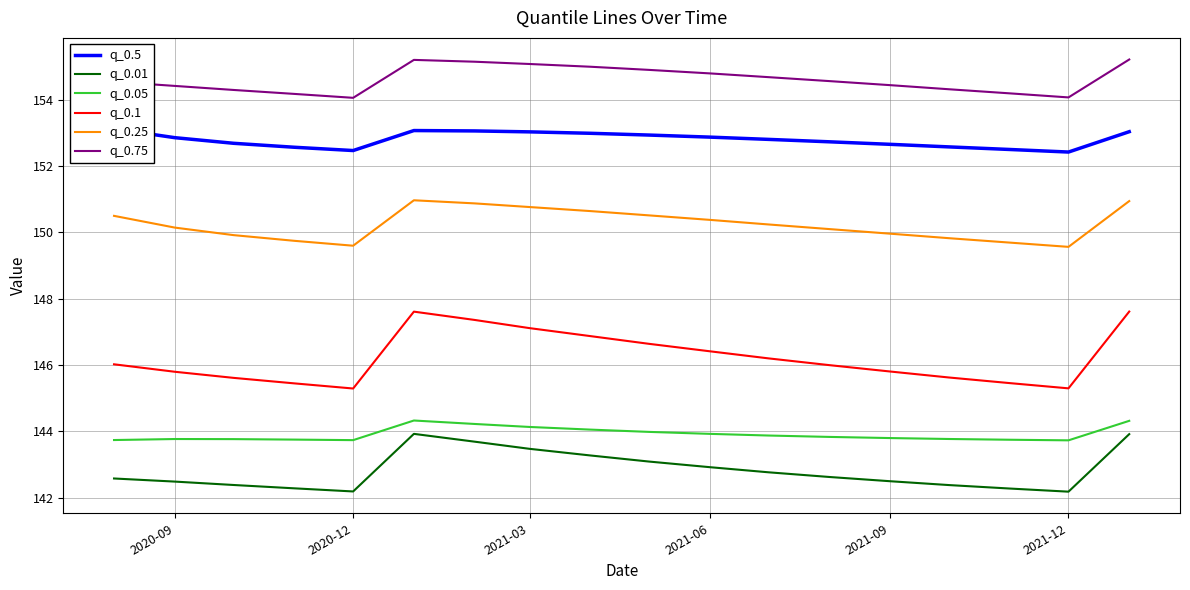

What is the sum of all q_0.75 values?

2783.0